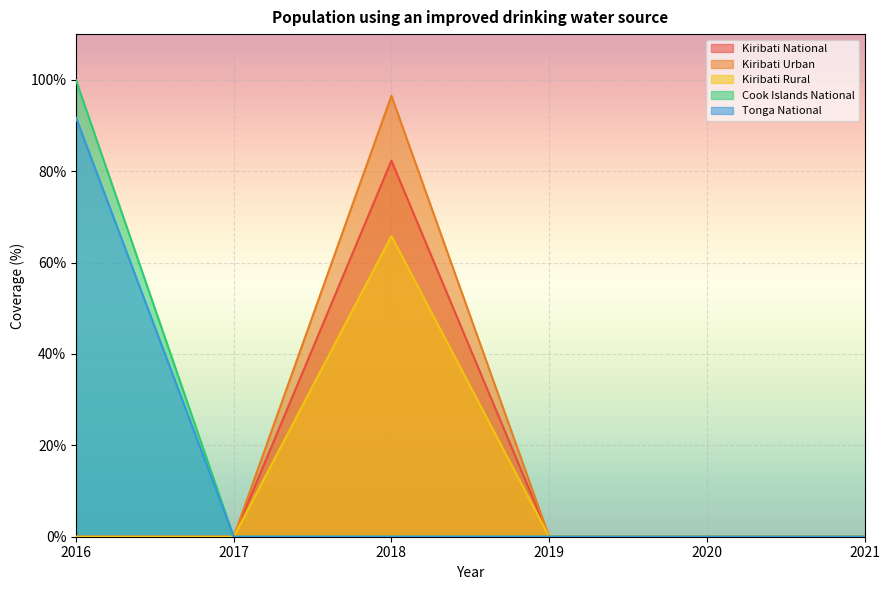

True or false: Cook Islands National and Kiribati Rural intersect in this chart.

False